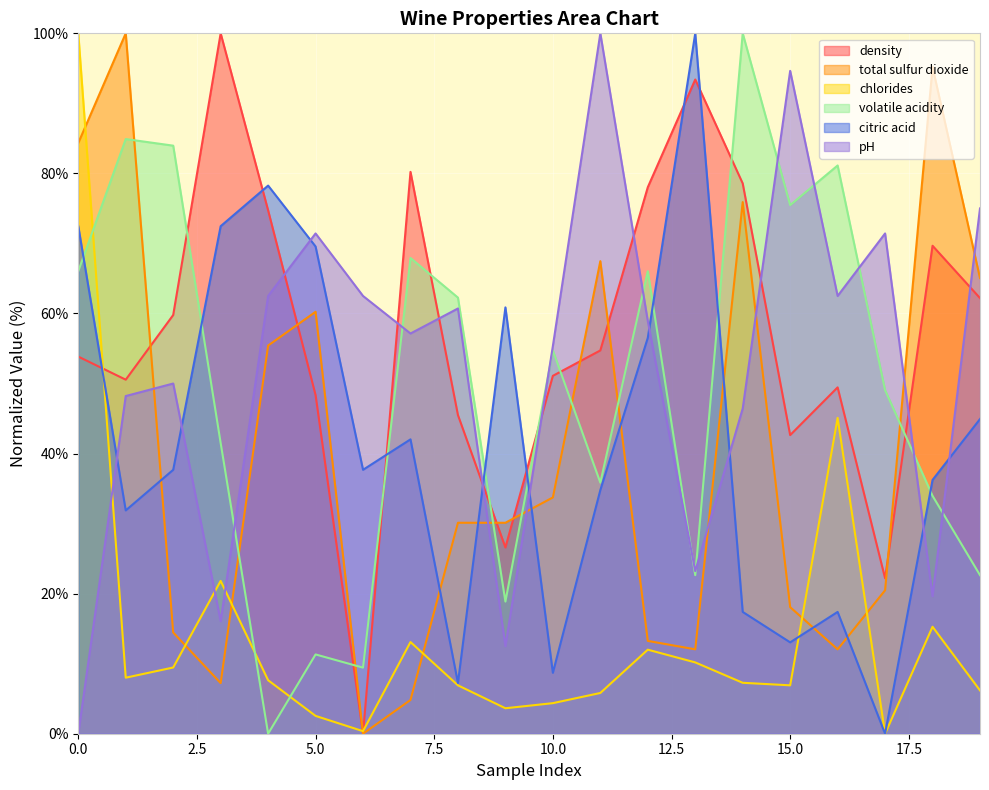

How many lines are shown in the chart?

6